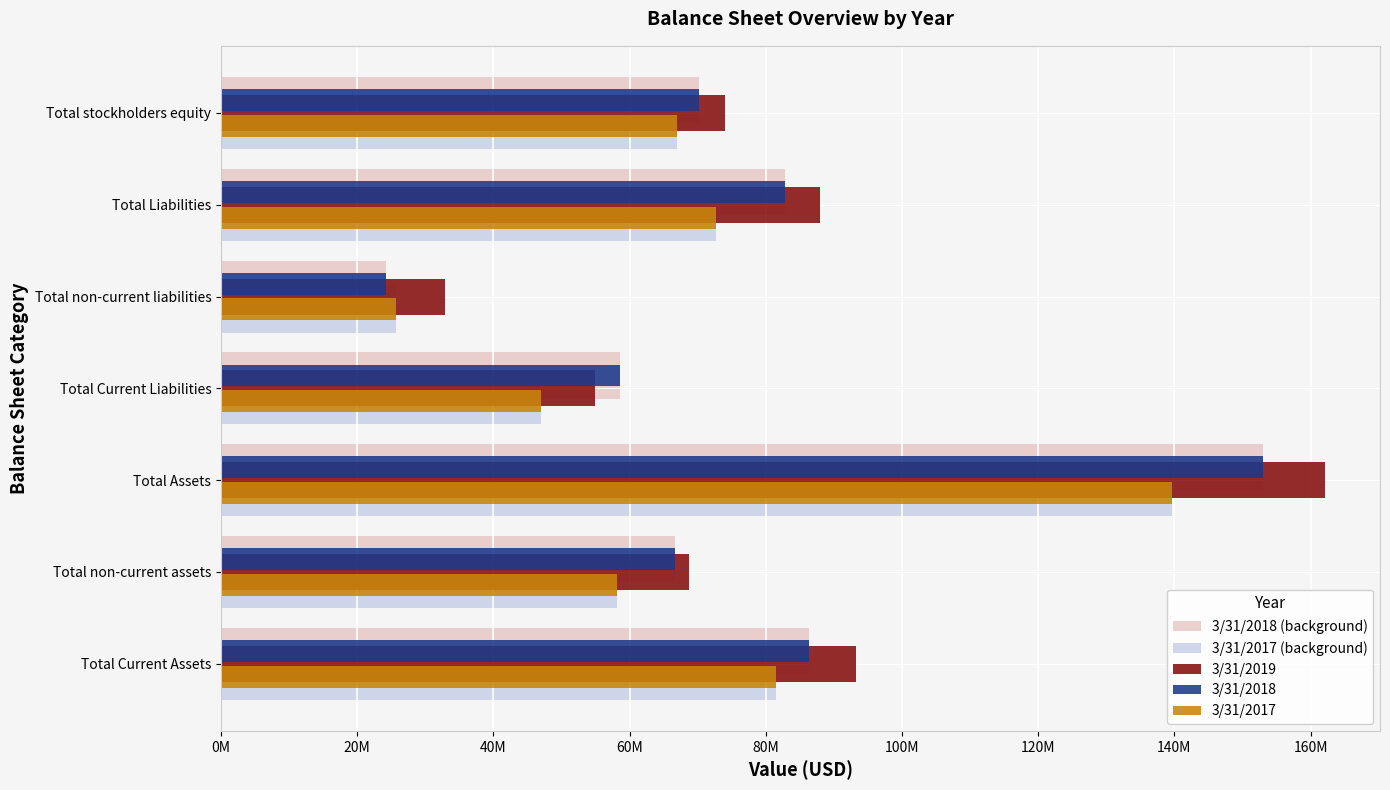

What are all the series names shown in the legend?

3/31/2018 (background), 3/31/2017 (background), 3/31/2019, 3/31/2018, 3/31/2017